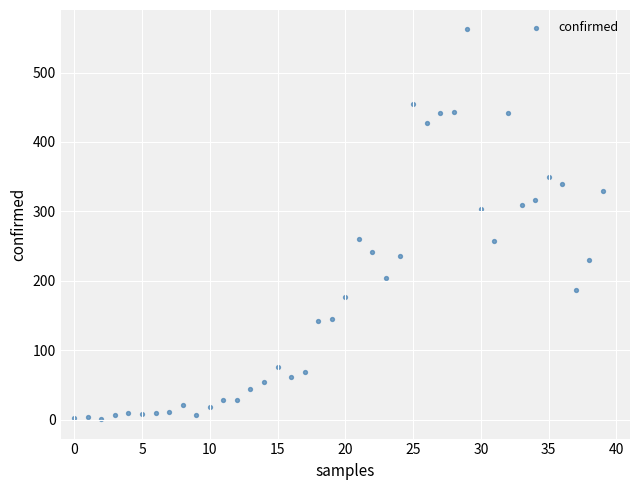

What is the range of Y values (max minus min)?

561